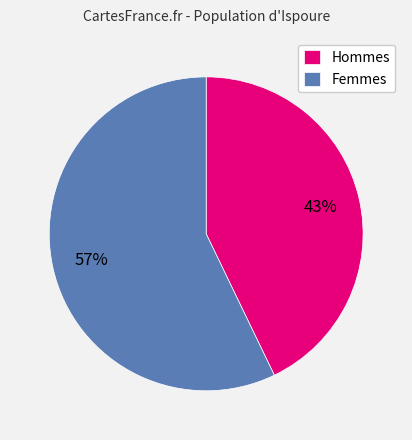

How many slices are in this pie chart?

2